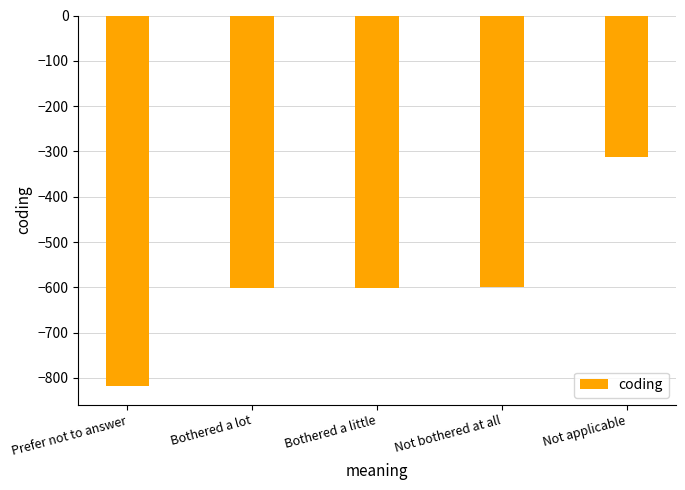

How many bars are there in total?

5